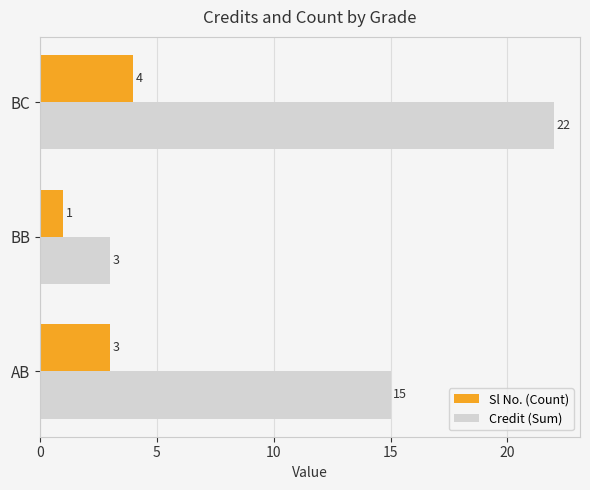

How many Credit (Sum) values are between 3 and 22?

3